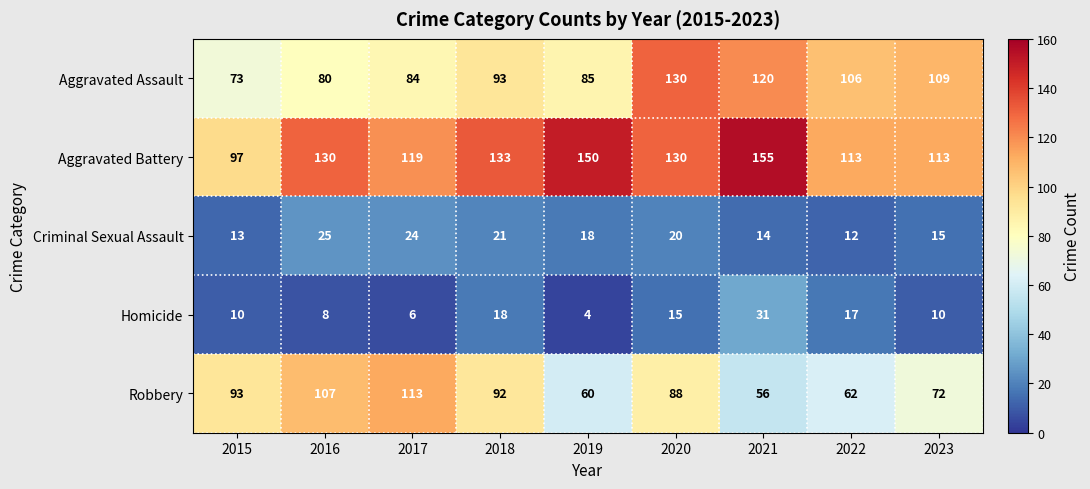

What is the difference between the highest and lowest values at 2023?

103